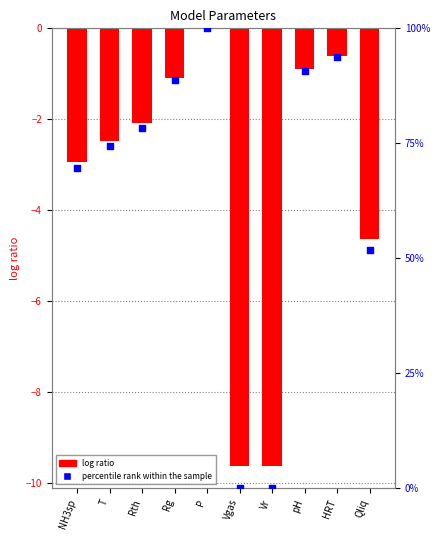

Is the value of log ratio at Vr greater than the value of percentile rank within the sample at P?

No